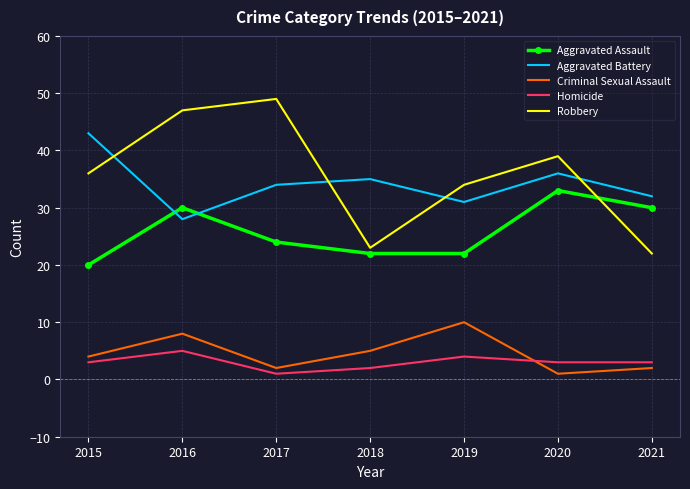

Is the value of Aggravated Battery at 2015 greater than the value of Homicide at 2016?

Yes